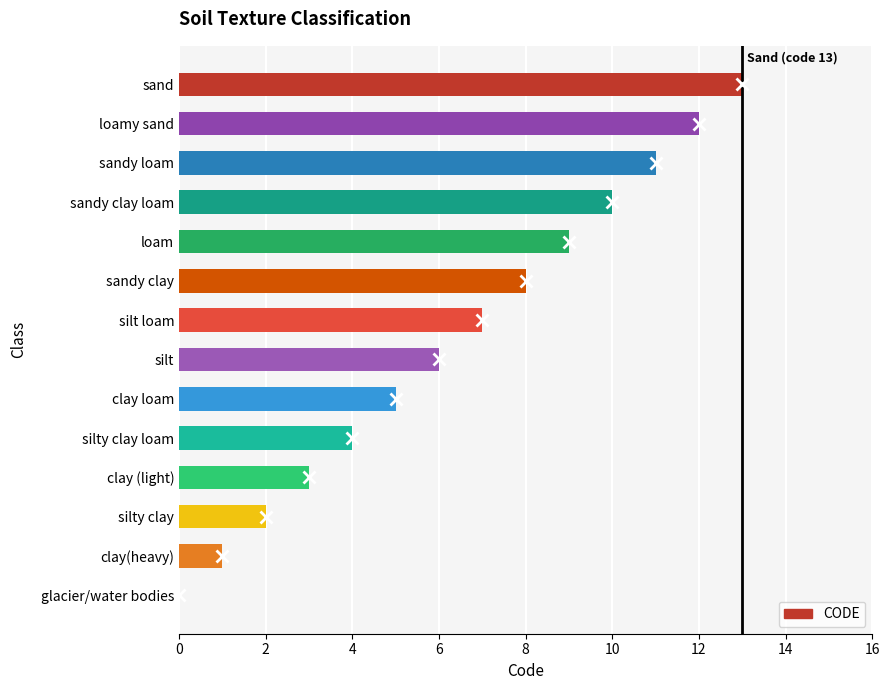

What is the maximum value shown in the chart?

13